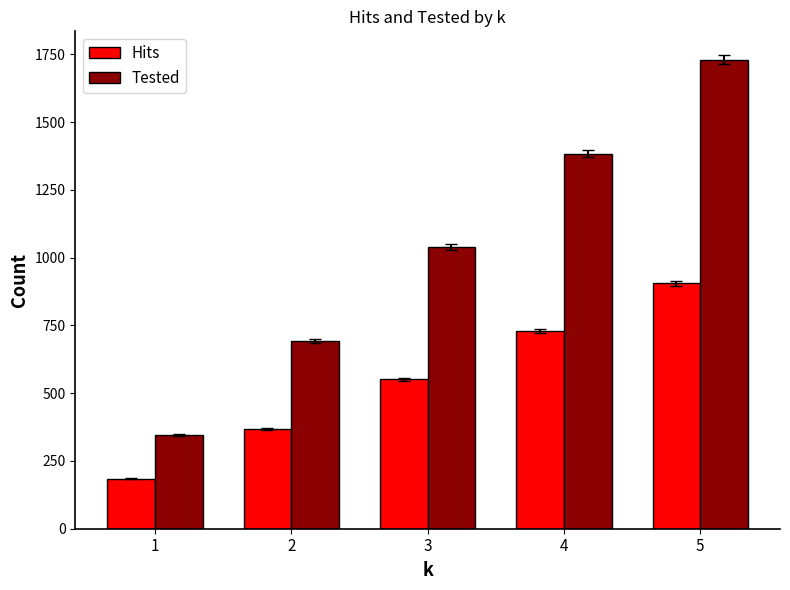

List the series in order of their peak value, highest first.

Tested, Hits